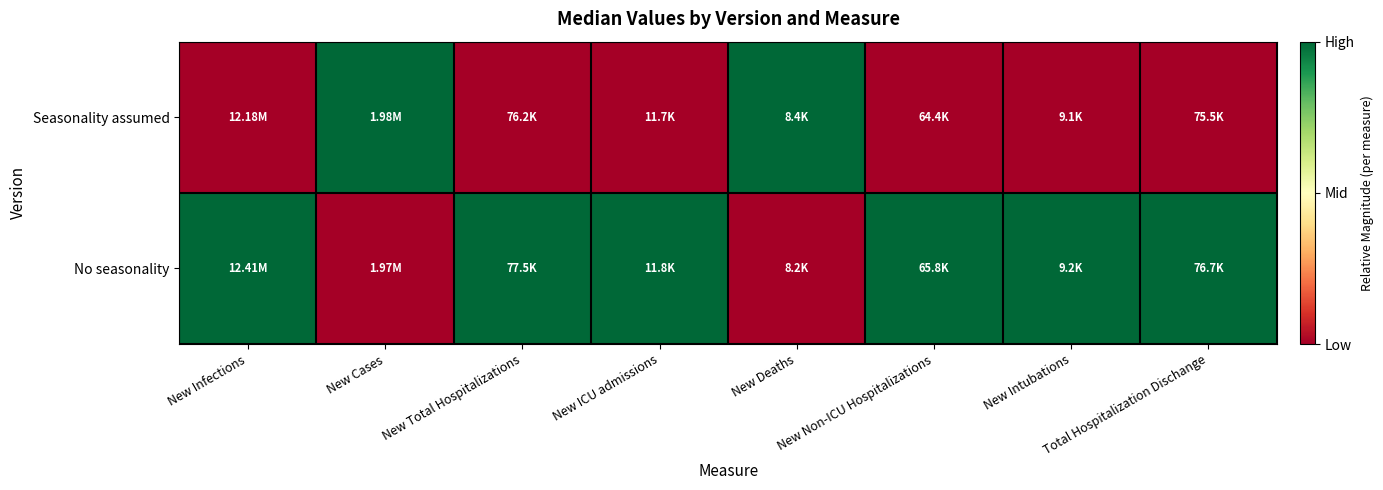

At New Deaths, list the series in order from smallest to largest.

No seasonality, Seasonality assumed